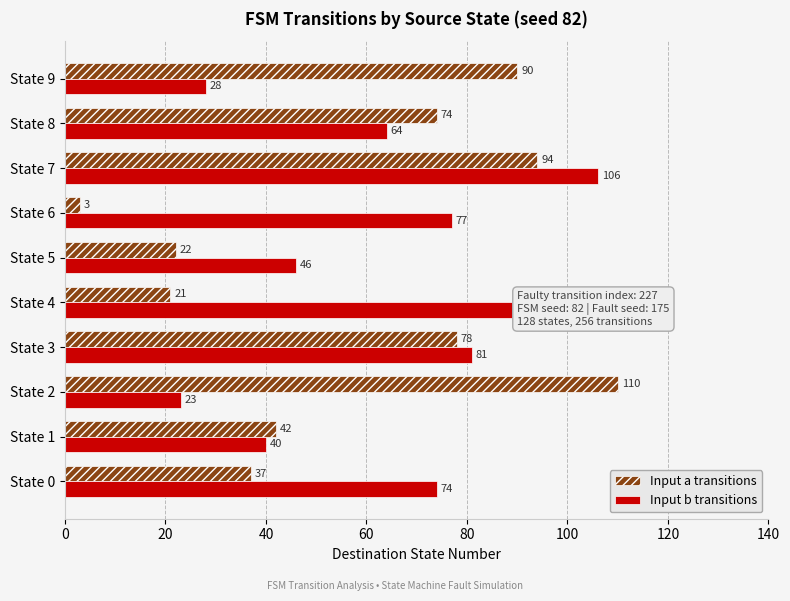

Between State 1 and State 4, which series saw the biggest shift?

Input b transitions